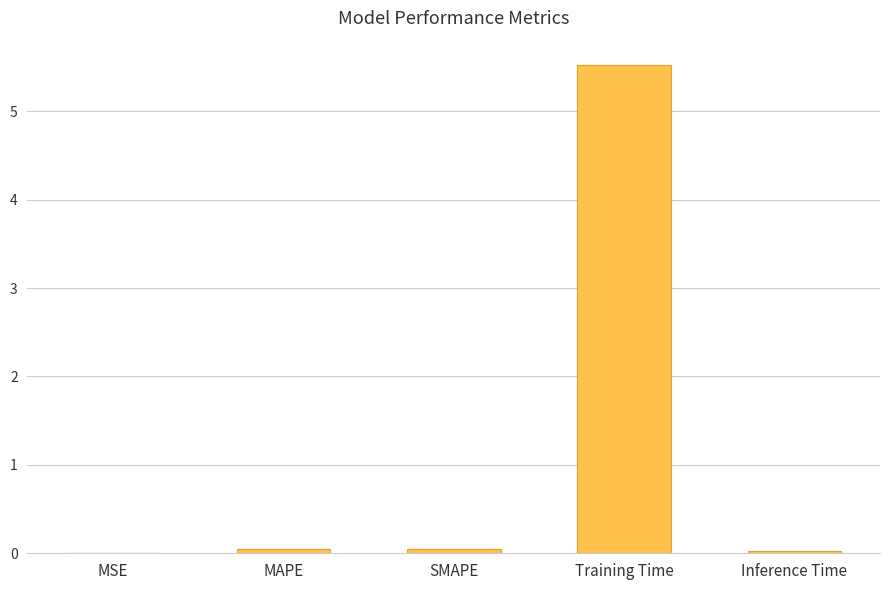

What is the greatest value displayed?

5.5